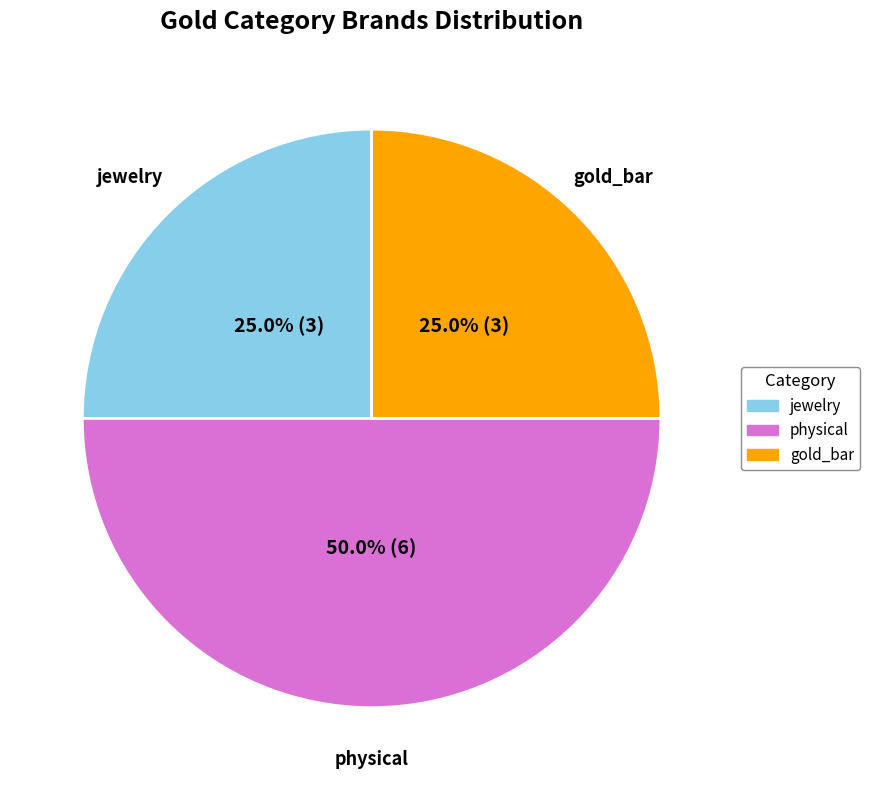

True or false: gold_bar accounts for 38% of the total.

False